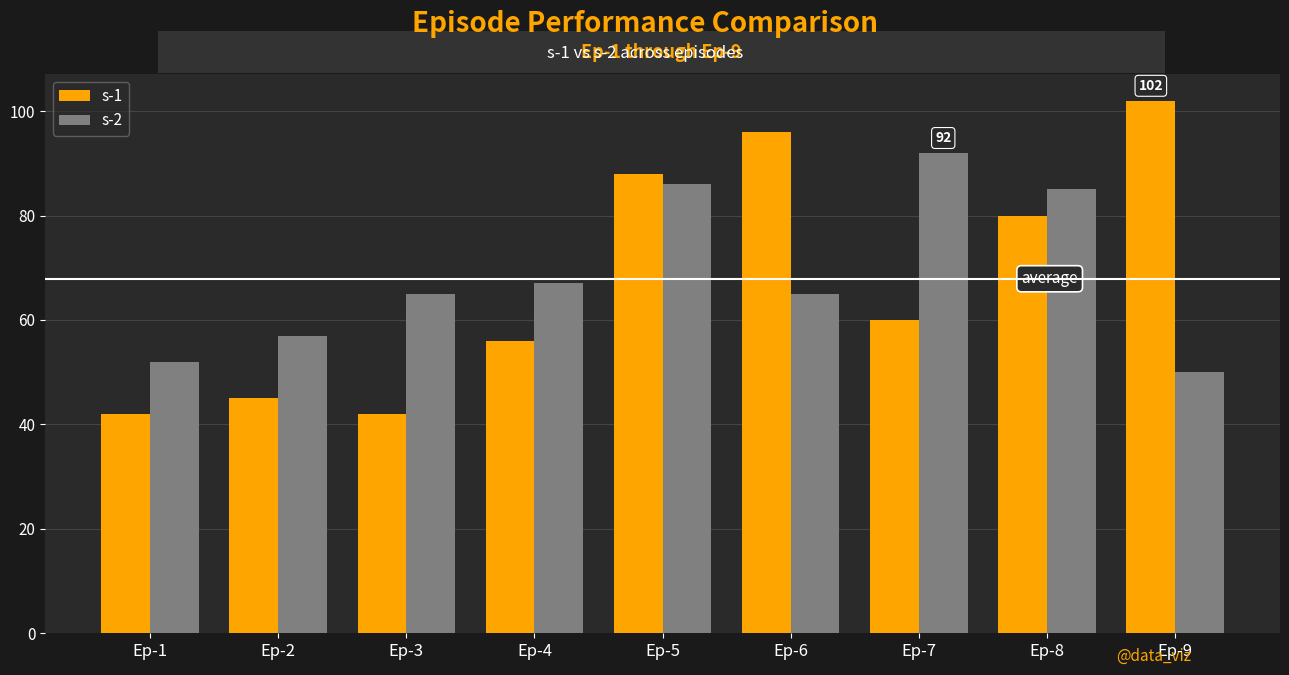

What is the lowest value of the s-1 series?

42